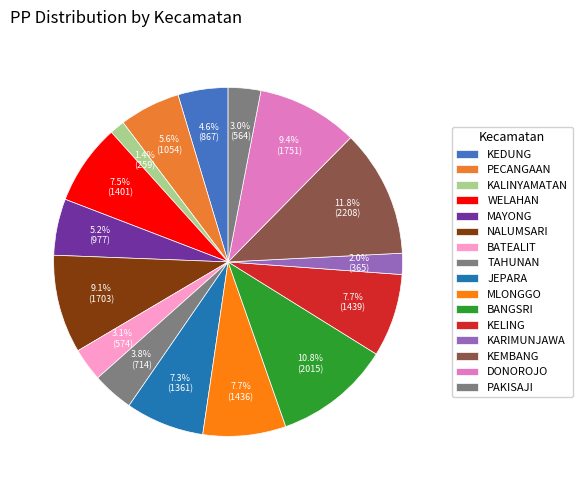

Approximately how many times larger is the value at KELING compared to BANGSRI?

0.7